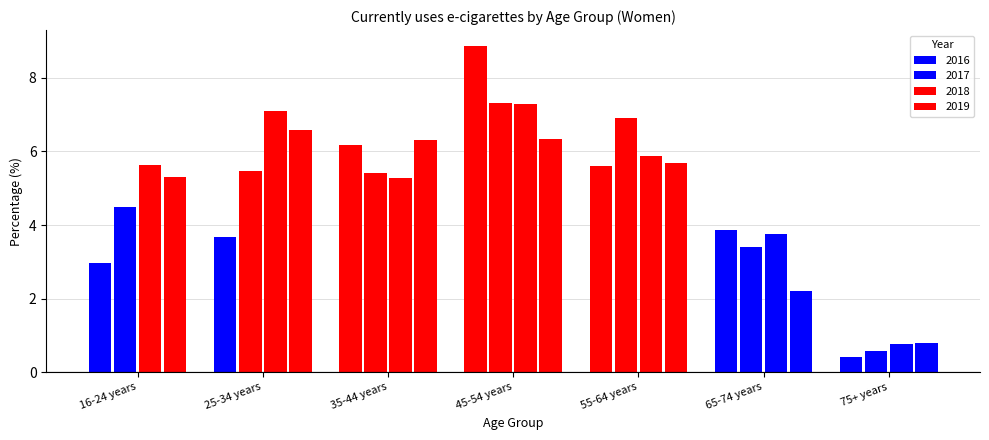

The 2018 series shows 8.7 at 35-44 years. True or false?

False